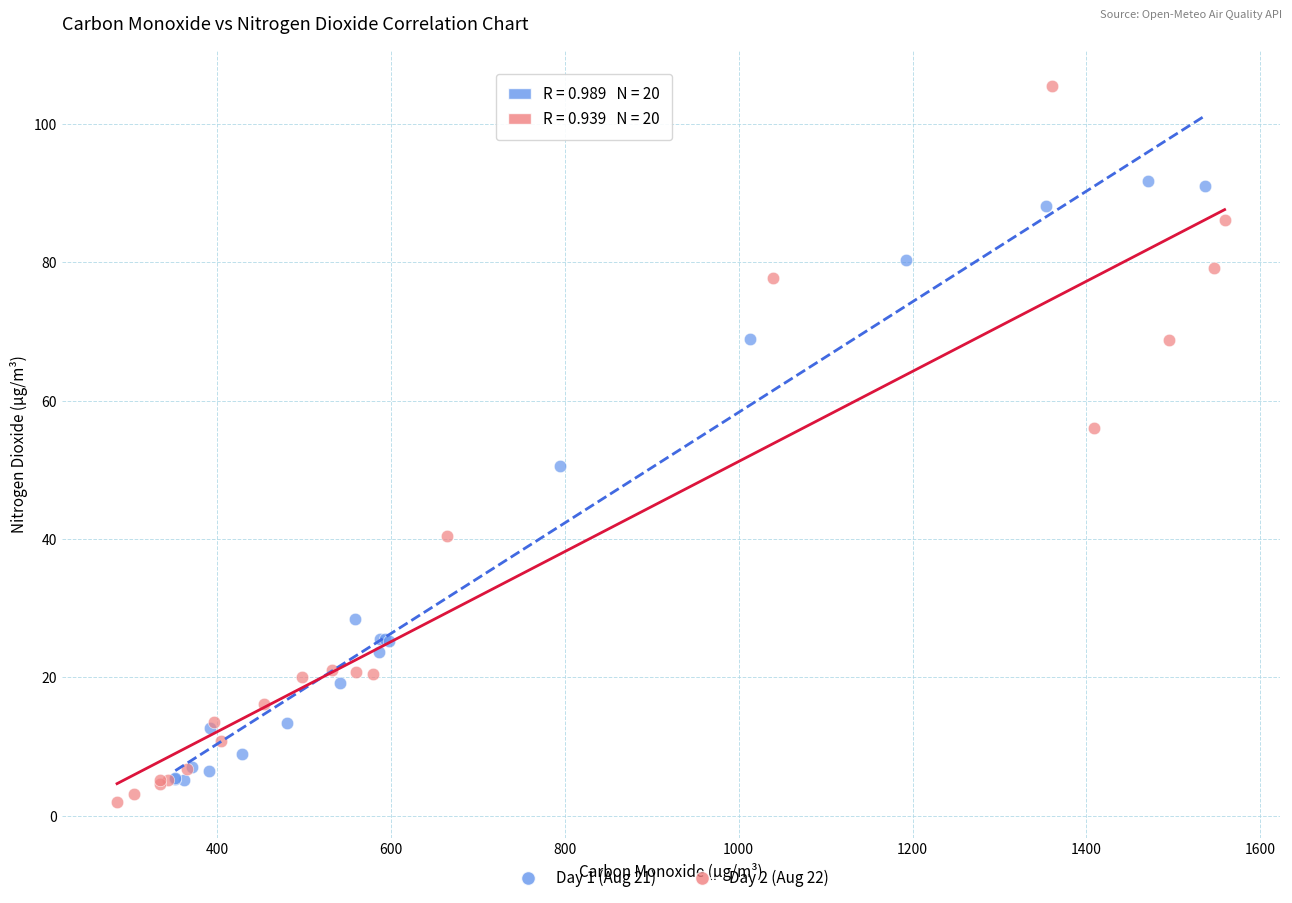

Which series contains the highest Y value?

Day 2 (Aug 22)